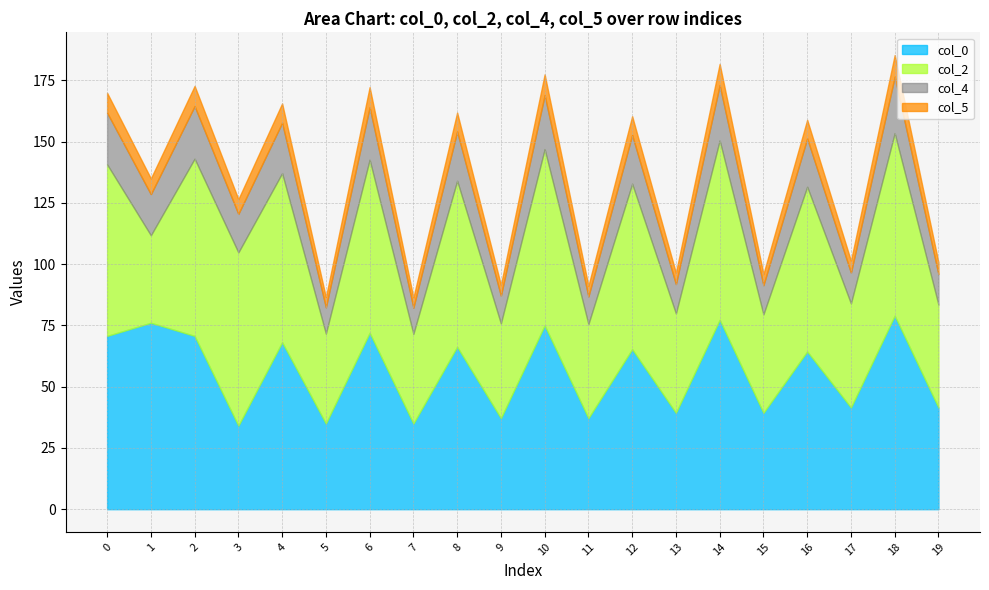

Is it true that col_0 equals 72.0 at 6?

True